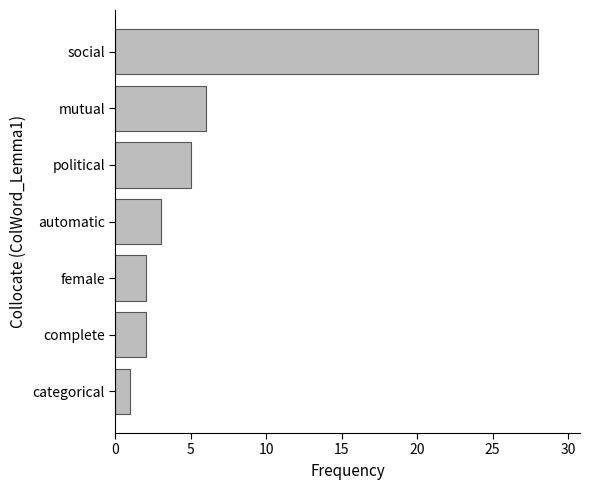

What is the greatest value displayed?

28